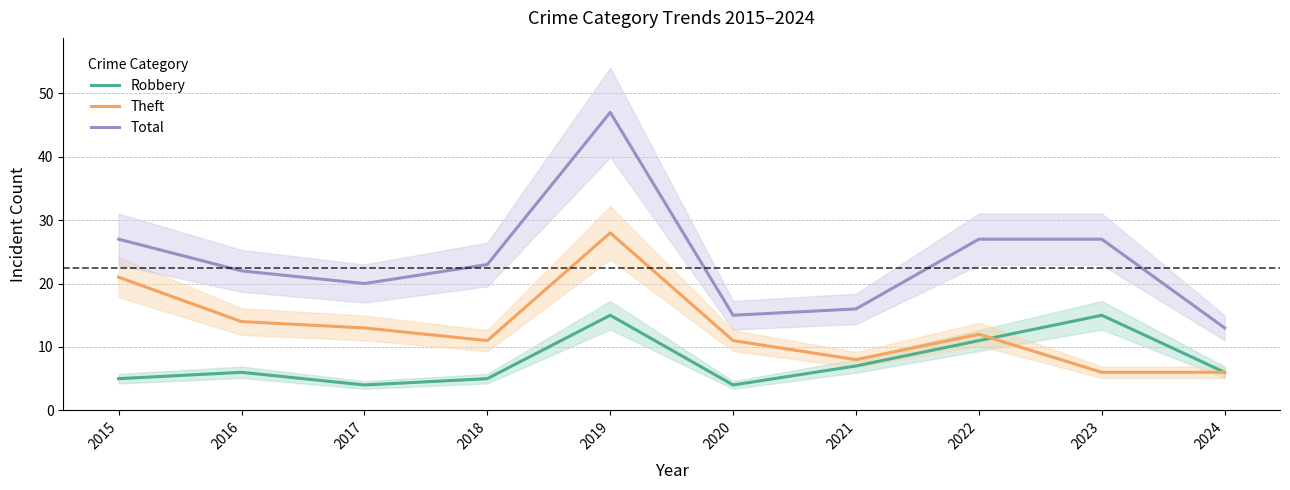

Reading left to right, extract all data points from this chart.

Robbery: 2015=5	2016=6	2017=4	2018=5	2019=15	2020=4	2021=7	2022=11	2023=15	2024=6
Theft: 2015=21	2016=14	2017=13	2018=11	2019=28	2020=11	2021=8	2022=12	2023=6	2024=6
Total: 2015=27	2016=22	2017=20	2018=23	2019=47	2020=15	2021=16	2022=27	2023=27	2024=13